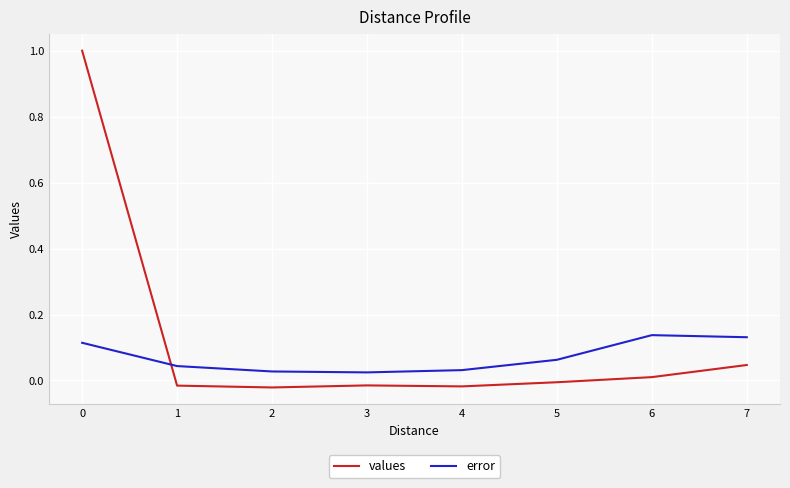

How many series are shown in this chart?

2